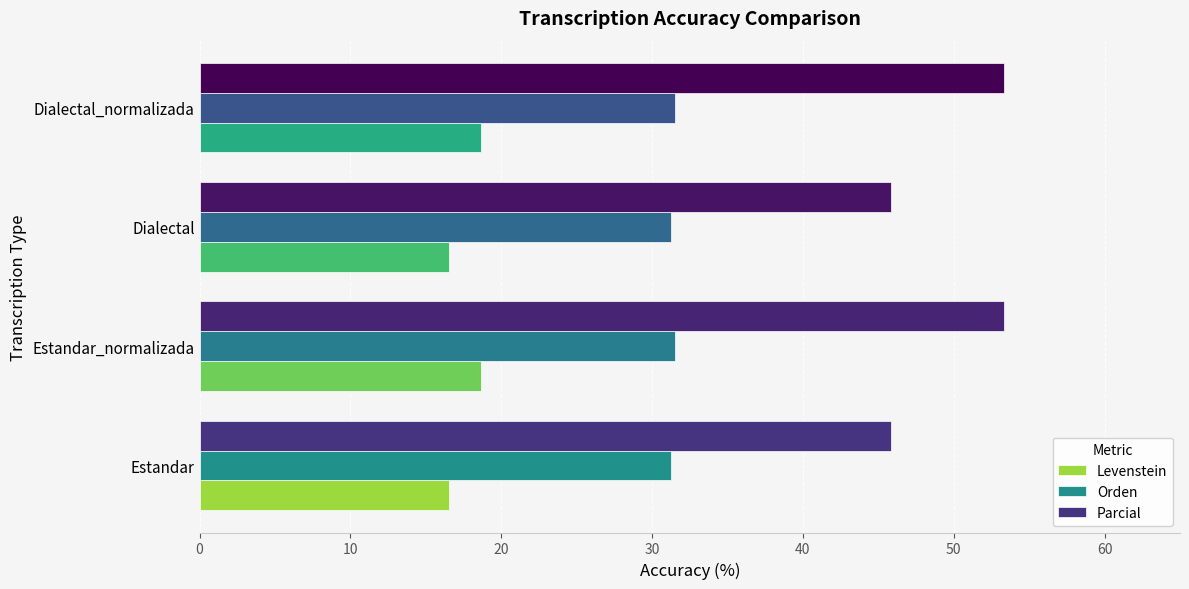

The value of Levenstein at Estandar is 16.5. True or false?

True